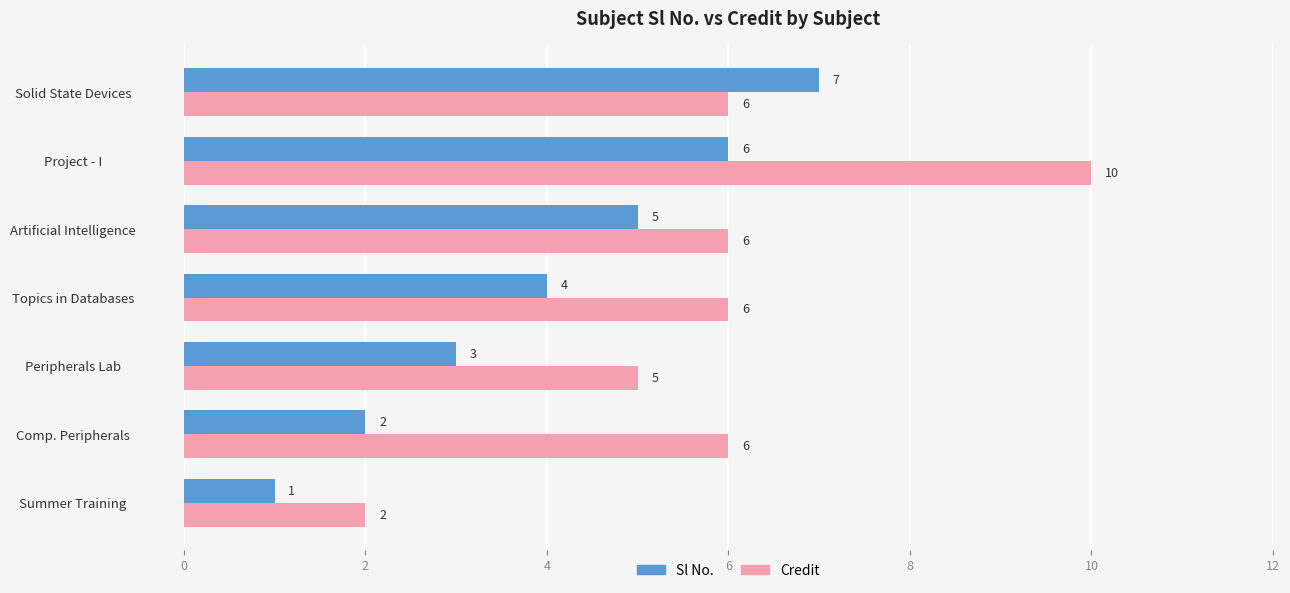

What is the total value across all series at Artificial Intelligence?

11